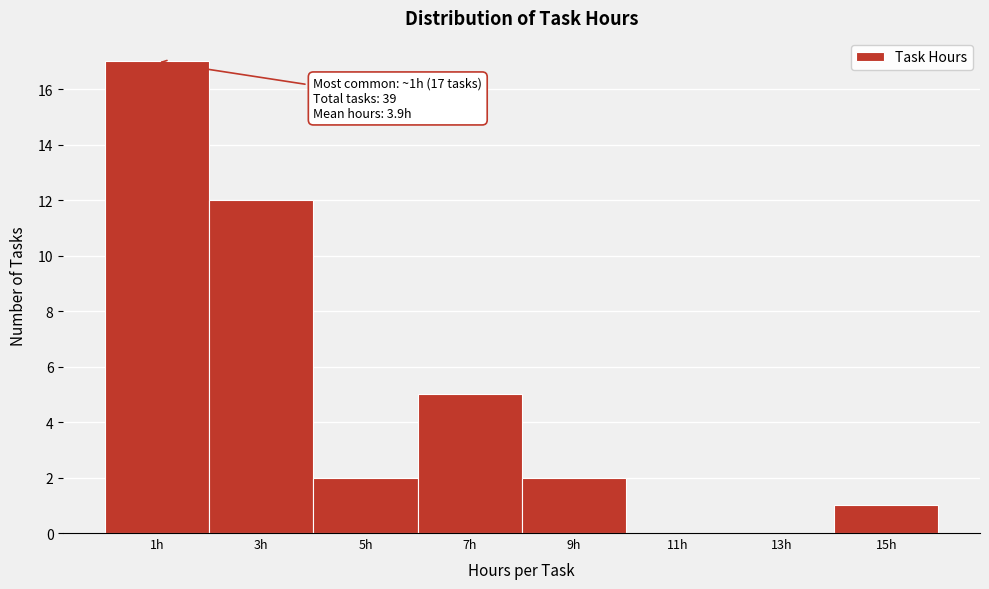

Reading right to left, extract all data points from this chart.

15h=1	13h=0	11h=0	9h=2	7h=5	5h=2	3h=12	1h=17